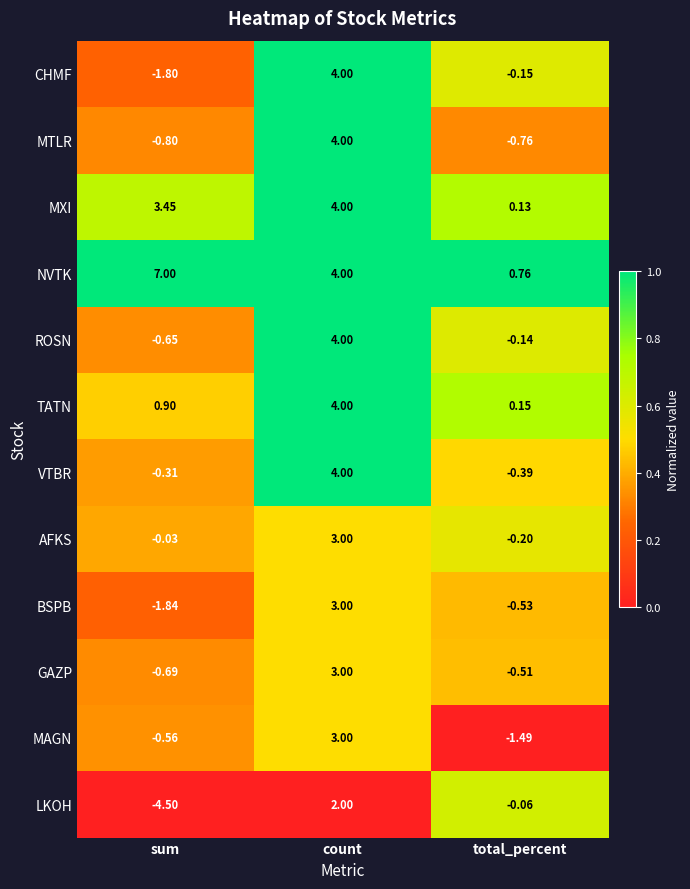

Rank the series at total_percent from highest to lowest value.

NVTK, TATN, MXI, LKOH, ROSN, CHMF, AFKS, VTBR, GAZP, BSPB, MTLR, MAGN